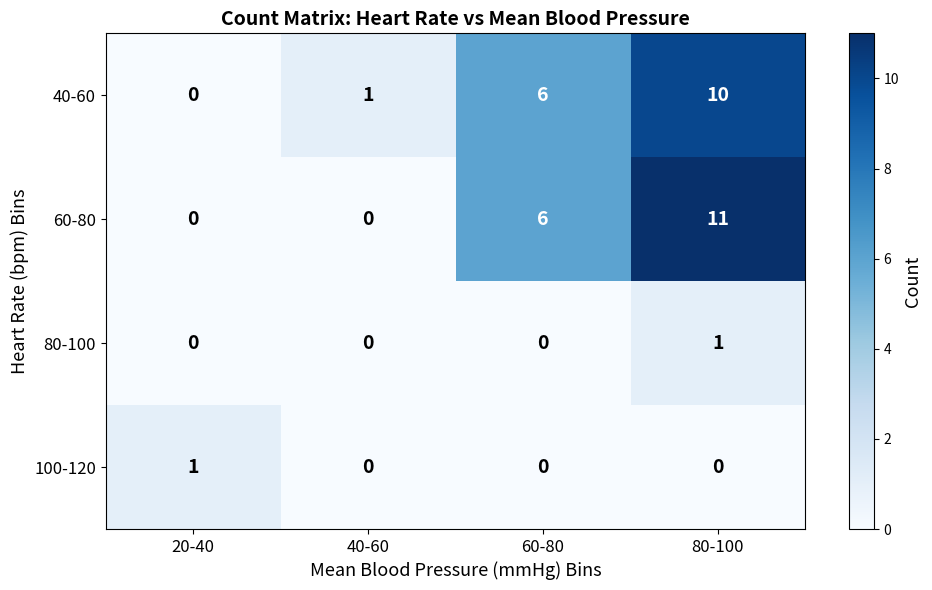

What is the difference between the highest and lowest values at 60-80?

6